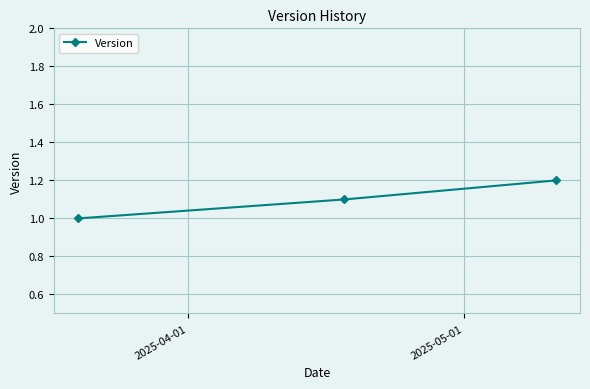

How many lines are shown in the chart?

1